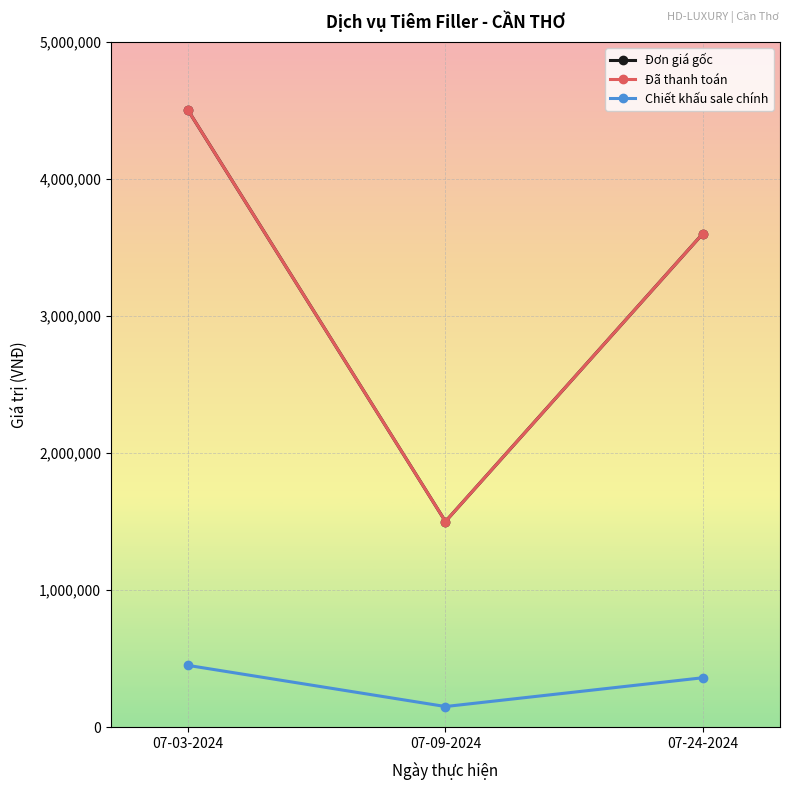

At 07-03-2024, list the series in order from smallest to largest.

Chiết khấu sale chính, Đơn giá gốc, Đã thanh toán